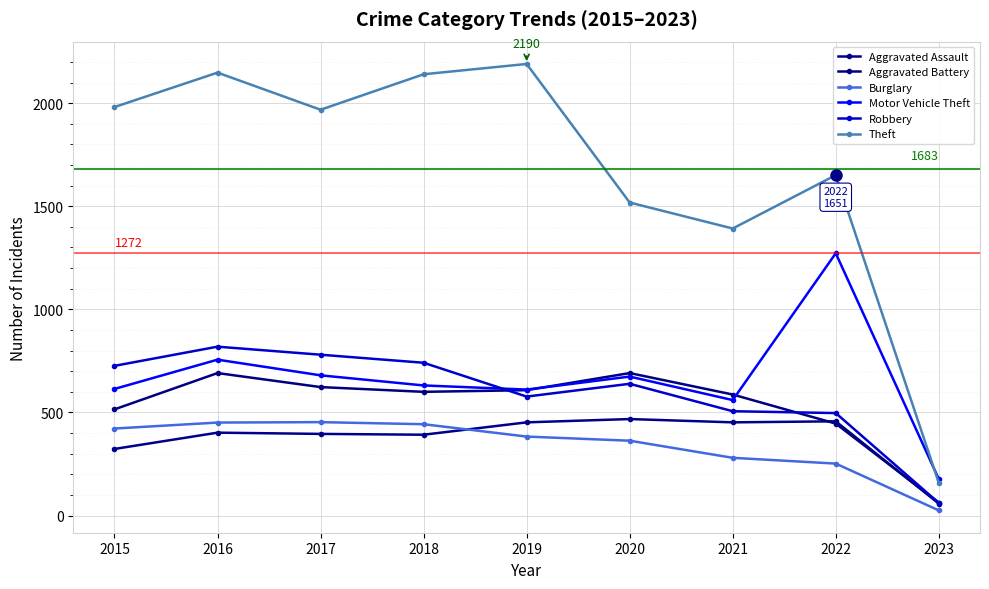

Does the chart have visible grid lines?

Yes